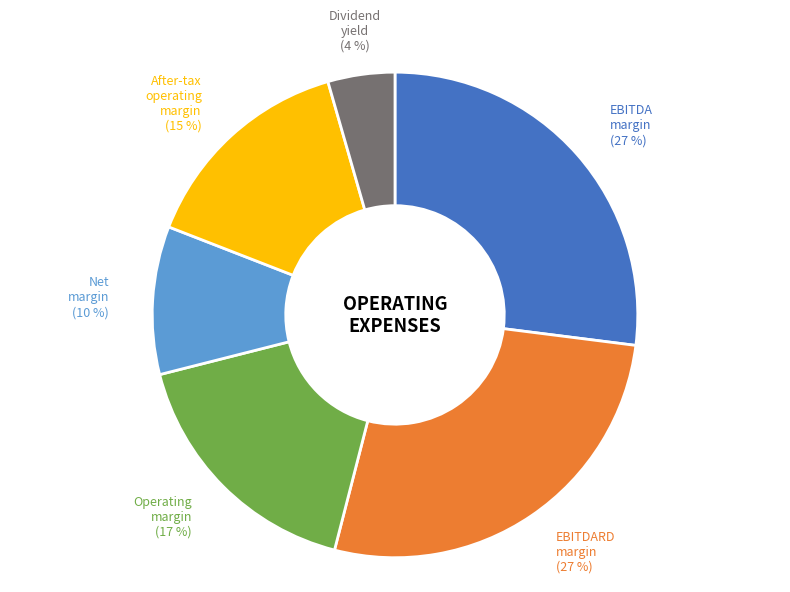

What percentage is the Dividend yield slice, to the nearest percent?

4%